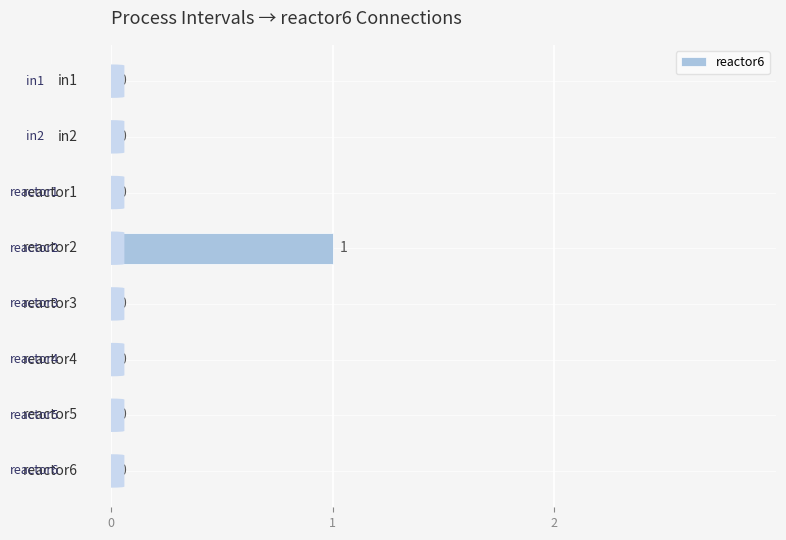

How many values are between 0 and 1?

8